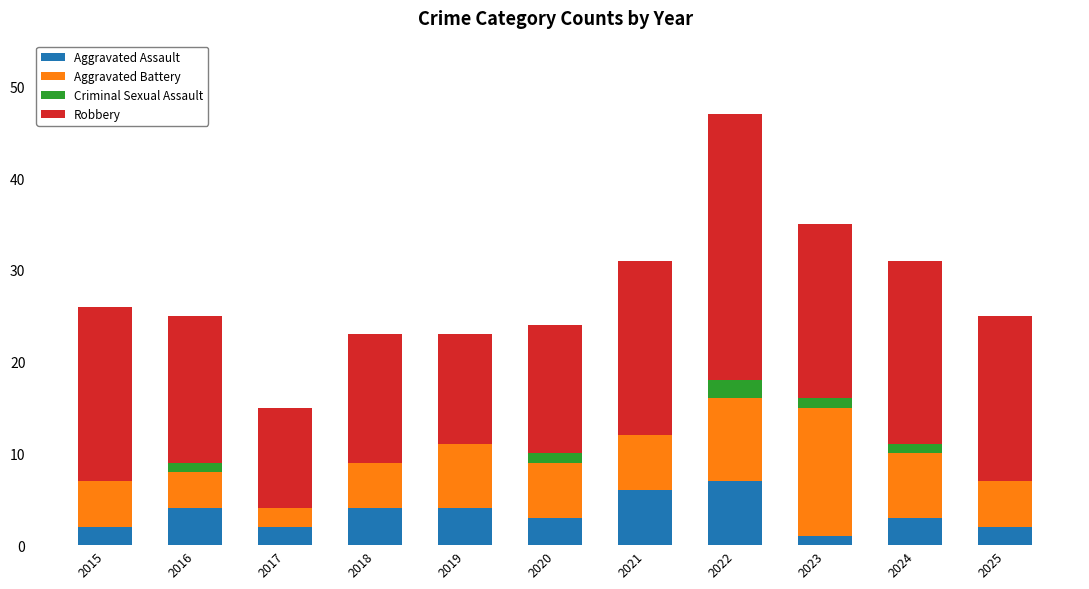

What is the total value across all series at 2022?

47